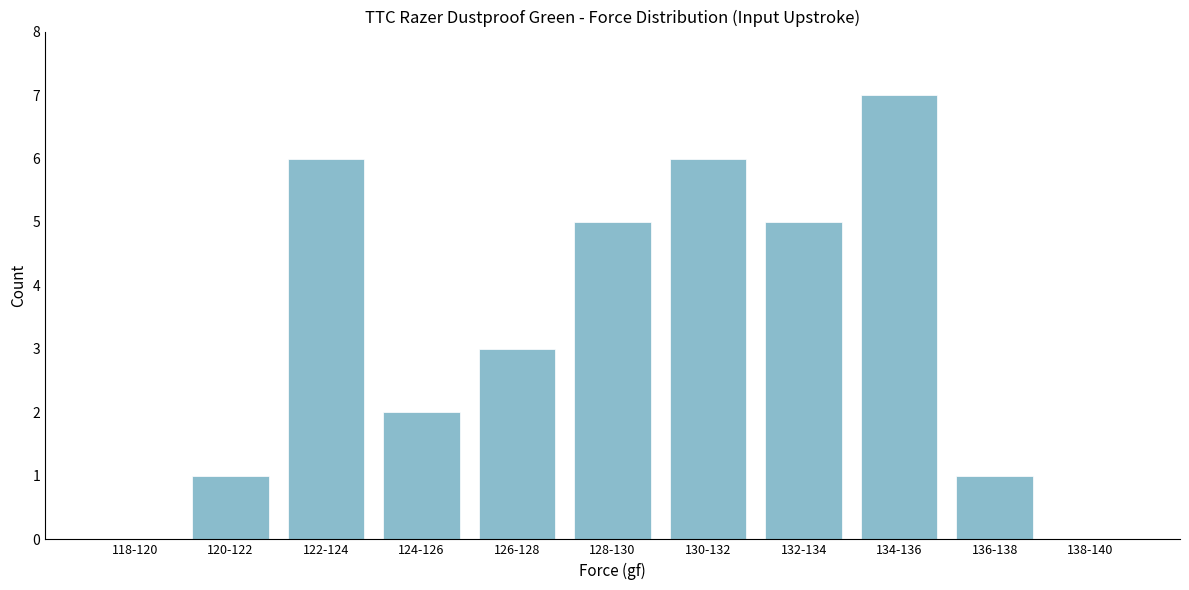

Reading right to left, transcribe all the data shown in this chart.

138-140=0	136-138=1	134-136=7	132-134=5	130-132=6	128-130=5	126-128=3	124-126=2	122-124=6	120-122=1	118-120=0